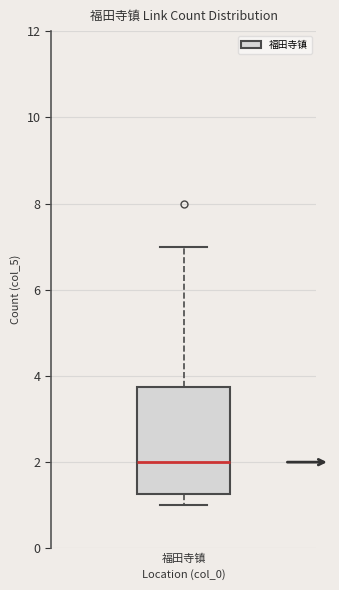

Read this box plot against the y-axis: the position of the median line, the range covered by the box, and the ends of both whiskers. The values are not printed on the chart, so give them approximately, as read against the axis.

median 2.0, box 1.2 to 3.8, whiskers 1.0 to 7.0